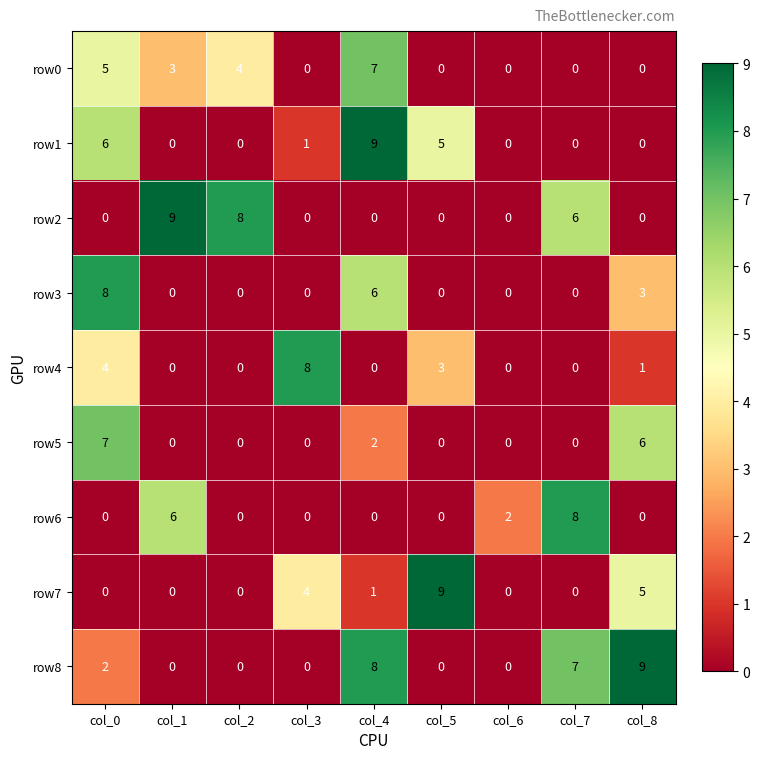

The value of row7 at col_6 is -4. True or false?

False